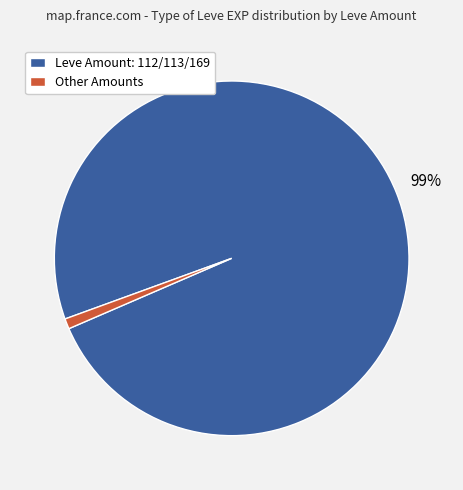

Is there any slice that represents more than half of the pie?

Yes